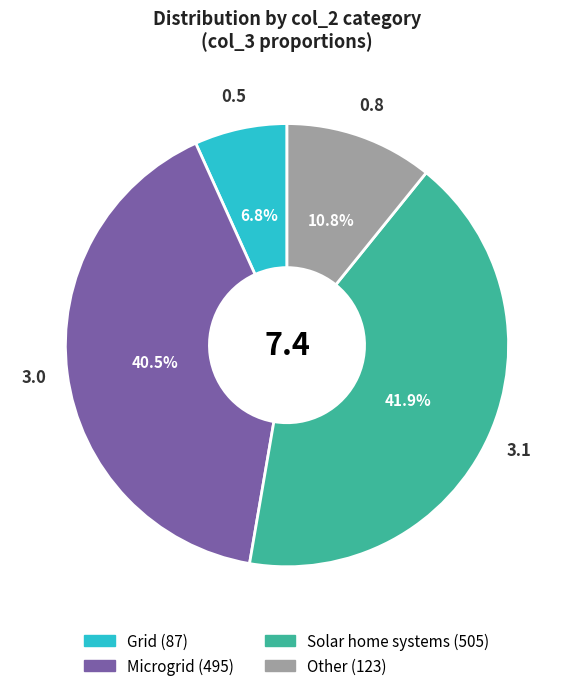

Count the number of slices in the pie.

4